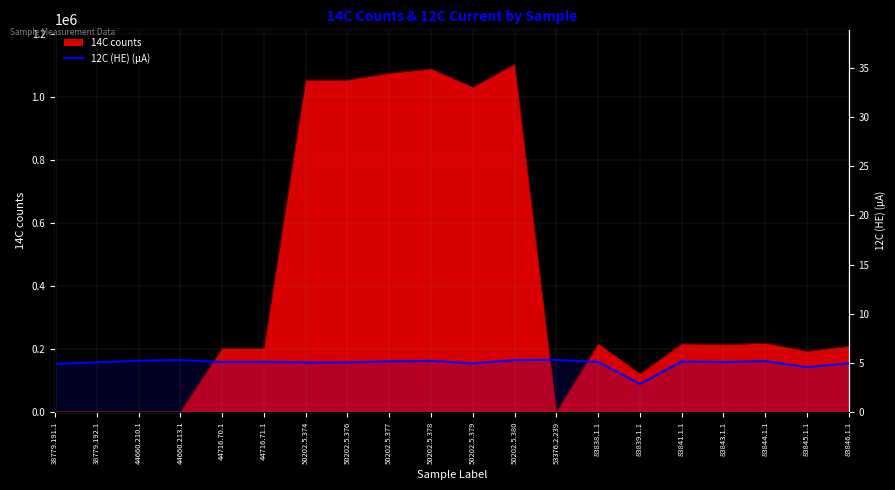

True or false: the data shows 266428.9 at 50202.5.379.

False